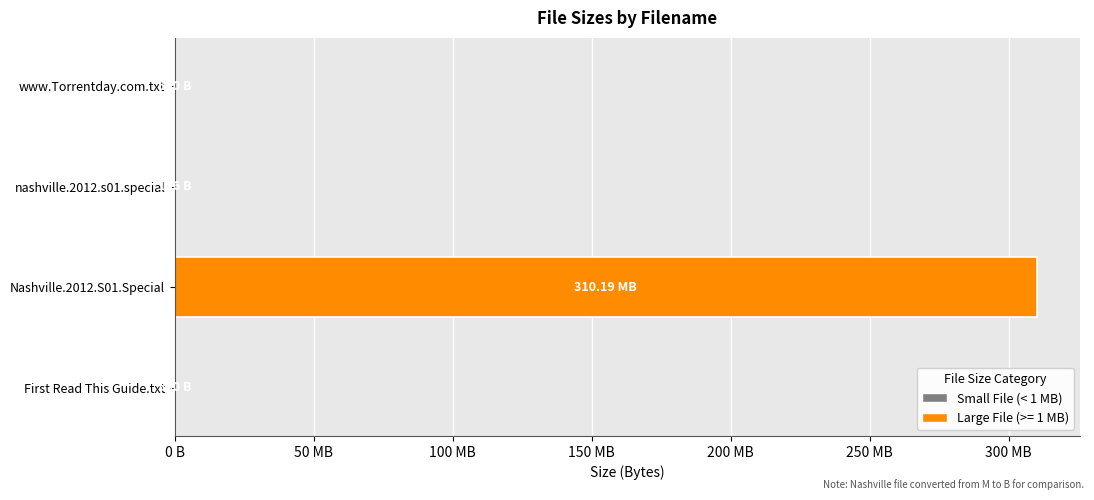

Are the bars horizontal?

Yes